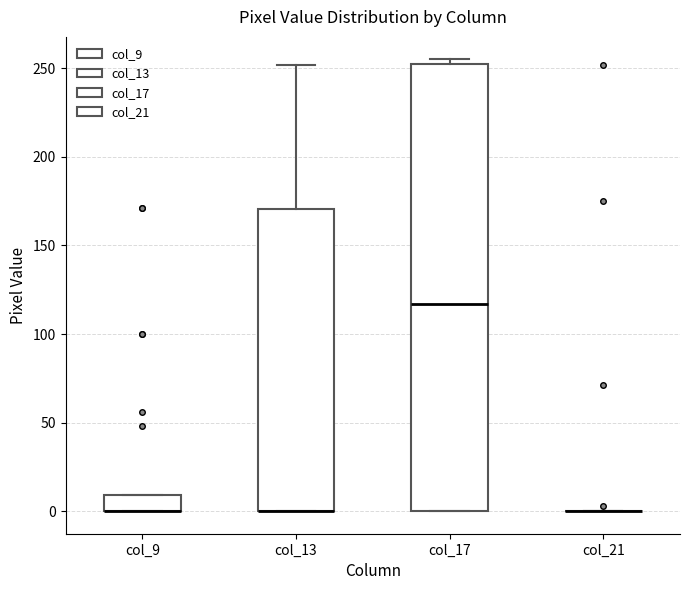

Reading left to right, transcribe this box plot: for each box, give where its median line is, the range the box spans, and where its two whiskers end, as read against the y-axis. The values are not printed on the chart, so give them approximately, as read against the axis.

col_9: median 0 (drawn on the box's lower edge), box 0 to 10, whiskers 0 to 10
col_13: median 0 (drawn on the box's lower edge), box 0 to 170, whiskers 0 to 250
col_17: median 115, box 0 to 250, whiskers 0 to 255
col_21: box collapsed to a line at 0, whiskers 0 to 0